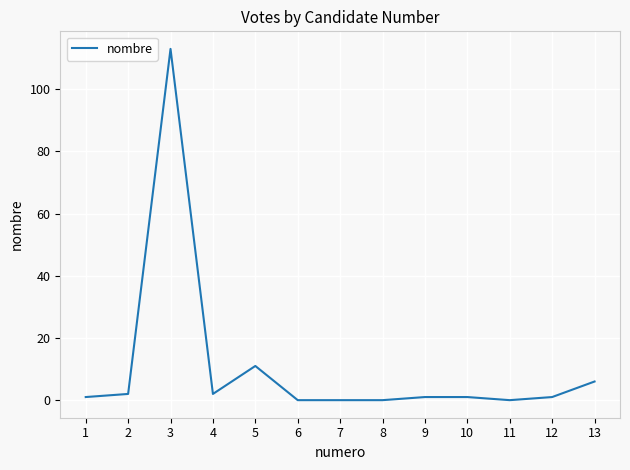

Which category has the highest value across all series?

3